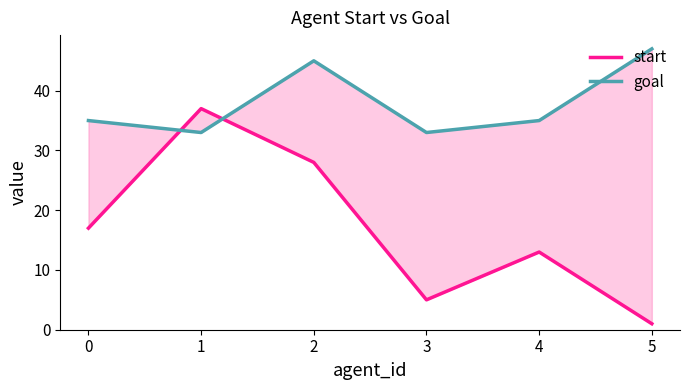

How many values in the start series exceed 17?

2